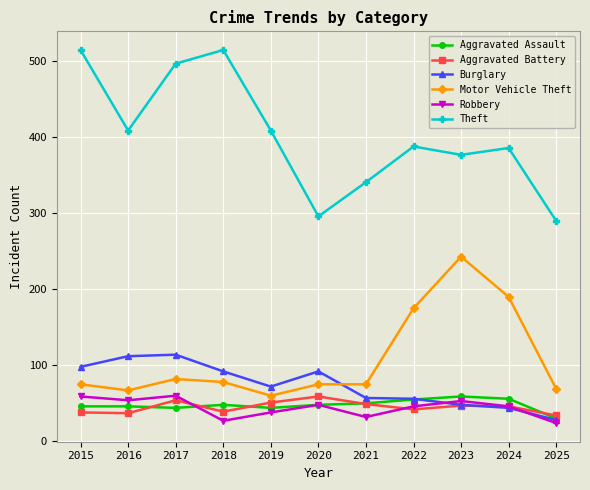

At which label is Burglary closest to 71?

2019